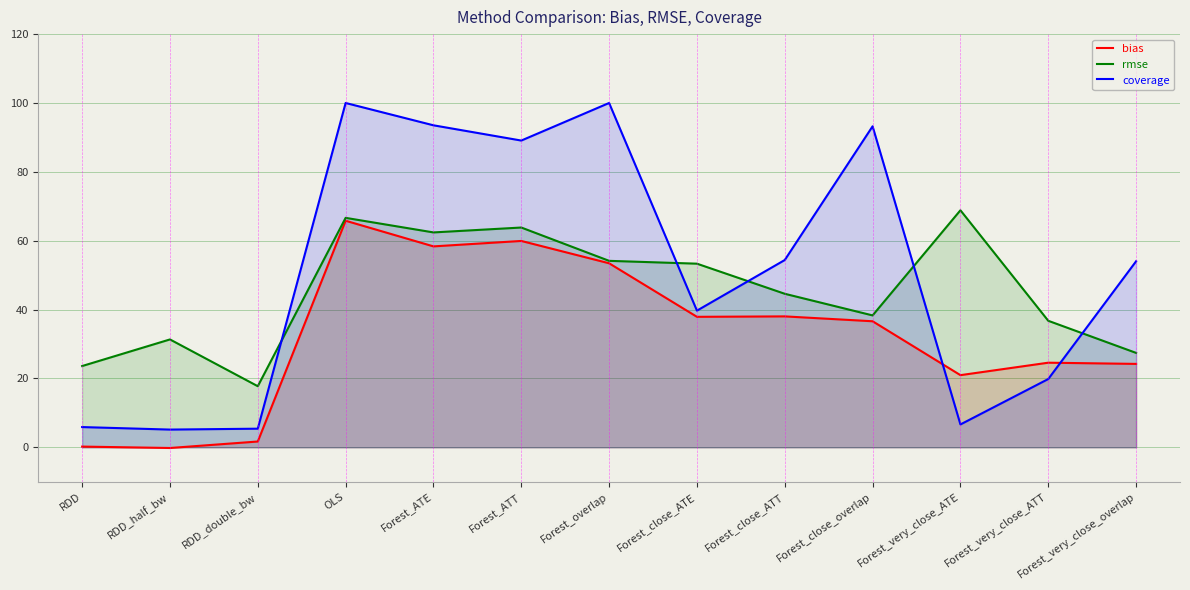

Which category has the highest value in the rmse series?

Forest_very_close_ATE